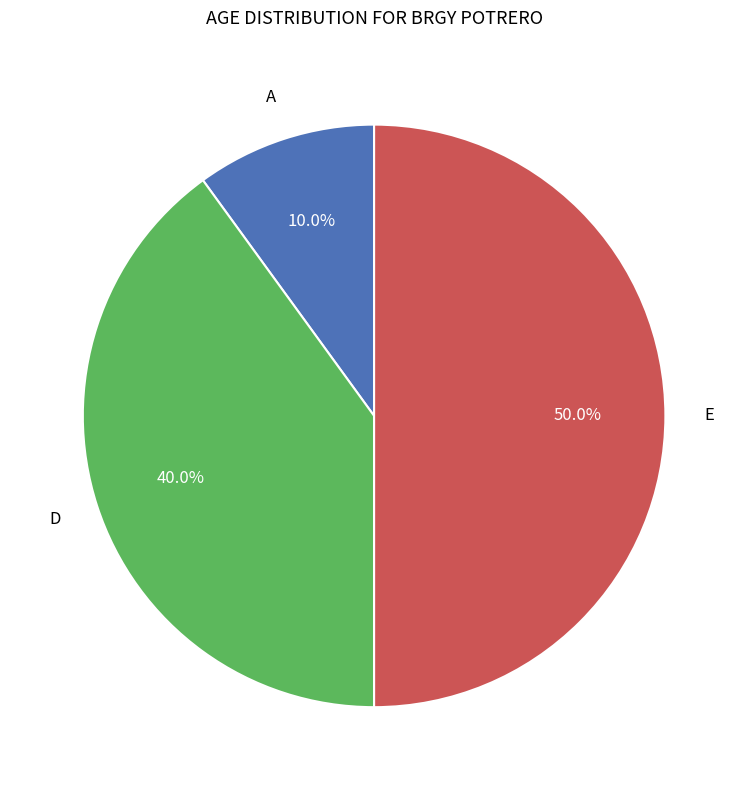

What percentage is the E slice, to the nearest percent?

50%